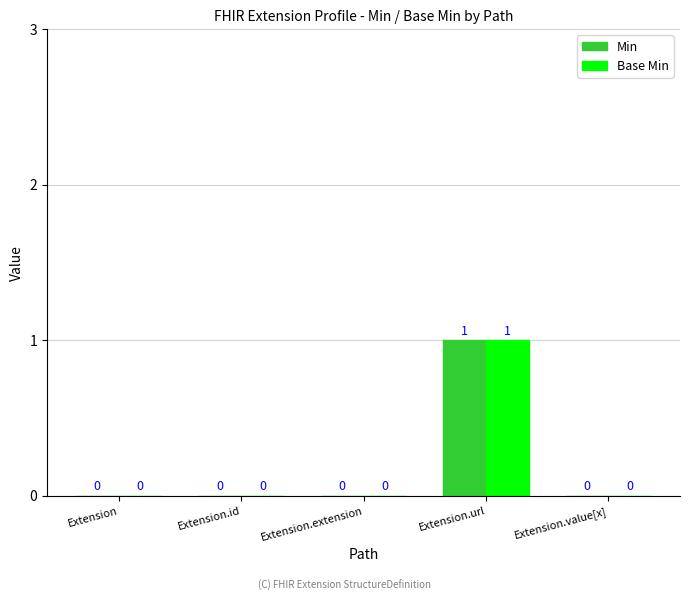

What is the greatest value displayed?

1